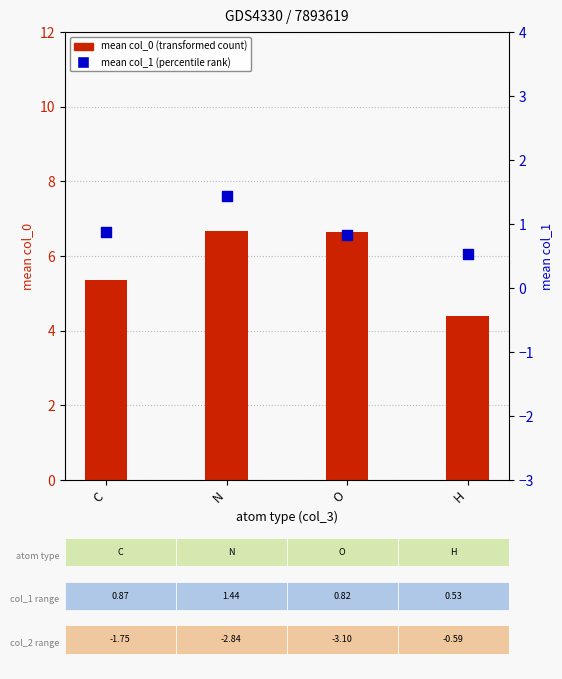

Which series has the widest spread of Y values?

mean col_0